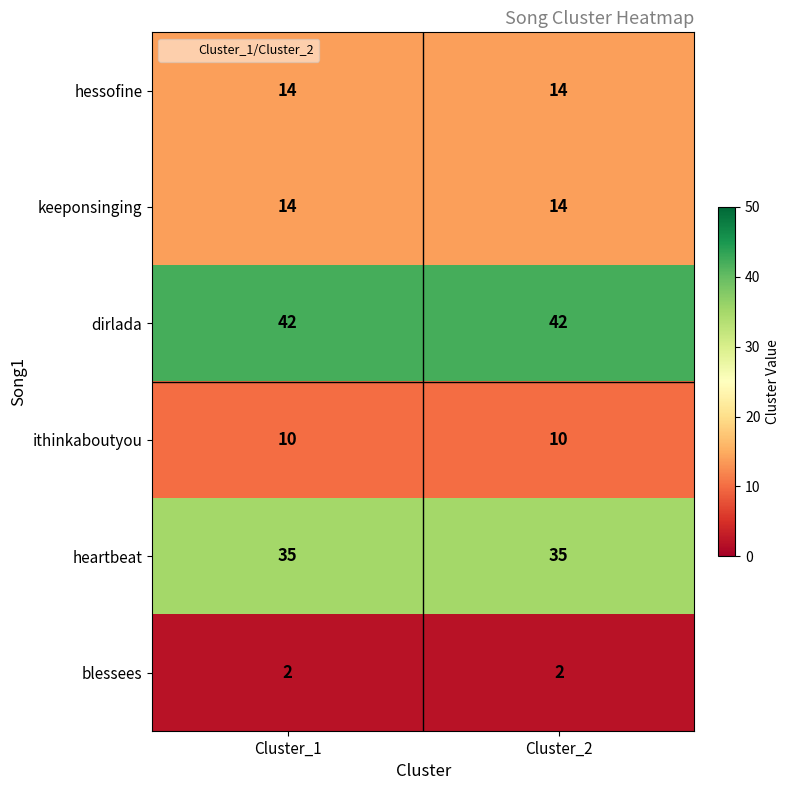

Reading left to right, list all the values displayed in this chart.

hessofine: 14	14
keeponsinging: 14	14
dirlada: 42	42
ithinkaboutyou: 10	10
heartbeat: 35	35
blessees: 2	2